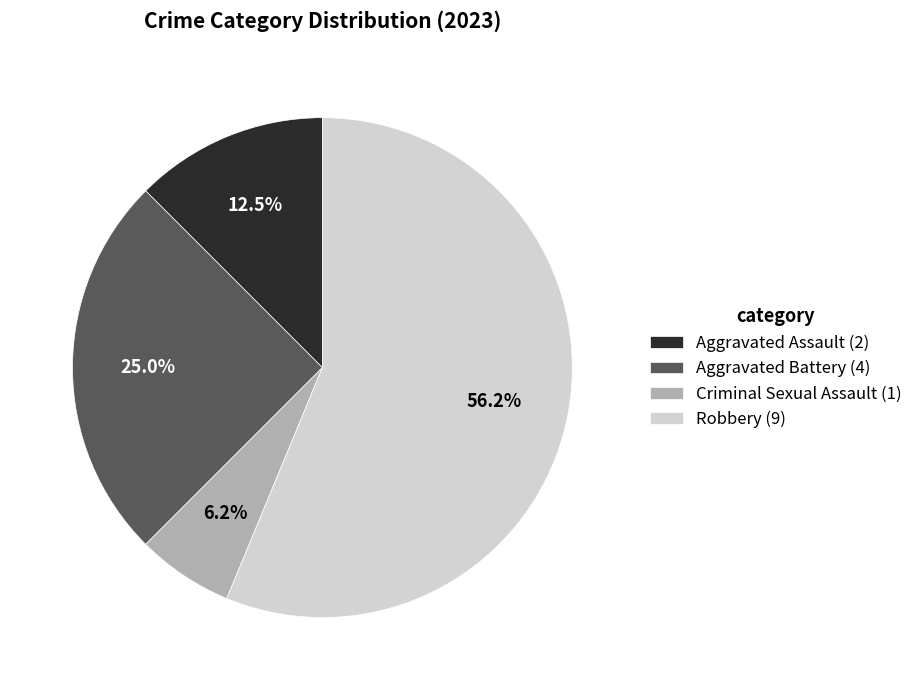

True or false: Criminal Sexual Assault accounts for 6% of the total.

True